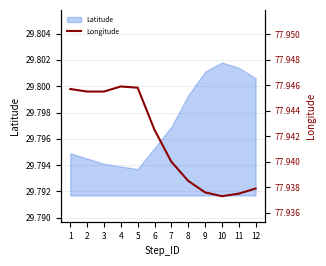

The chart shows a value of 33.3 at 6. True or false?

False